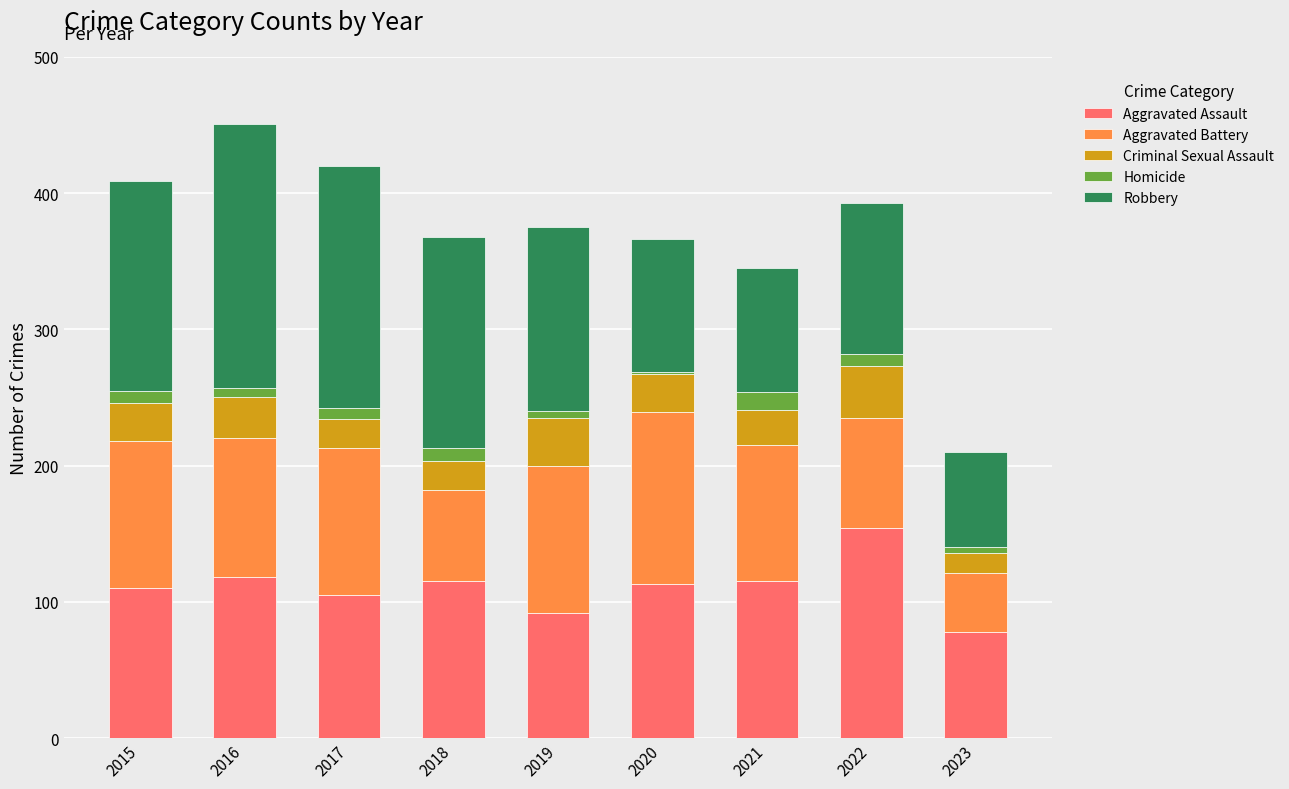

What are all the series names shown in the legend?

Aggravated Assault, Aggravated Battery, Criminal Sexual Assault, Homicide, Robbery